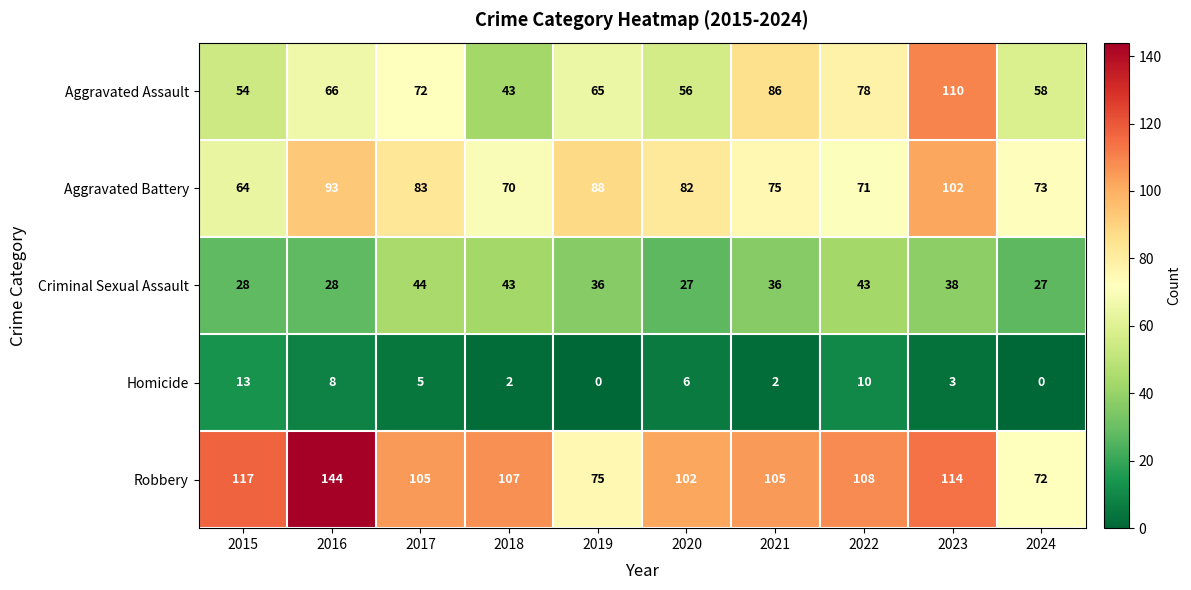

At which category is the sum across all series the highest?

2023